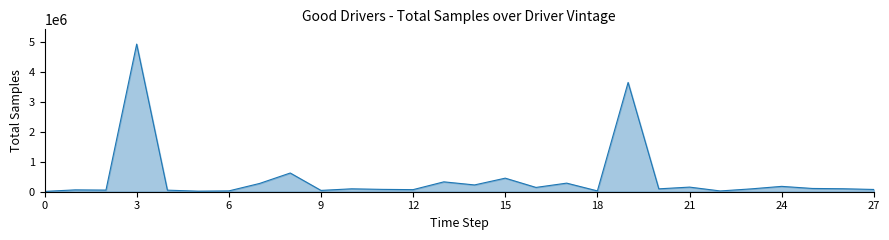

What is the difference between the maximum and minimum values?

4921443